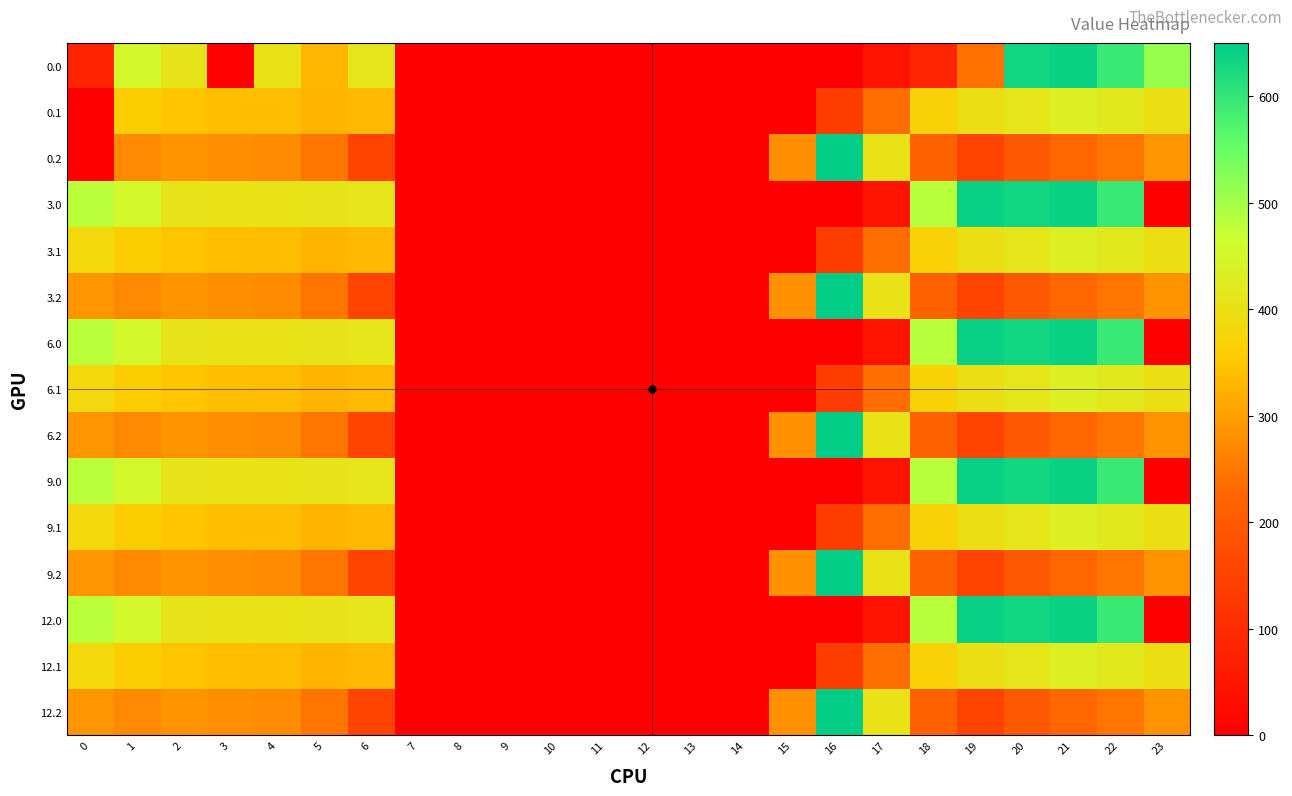

How many distinct data groups are displayed?

15